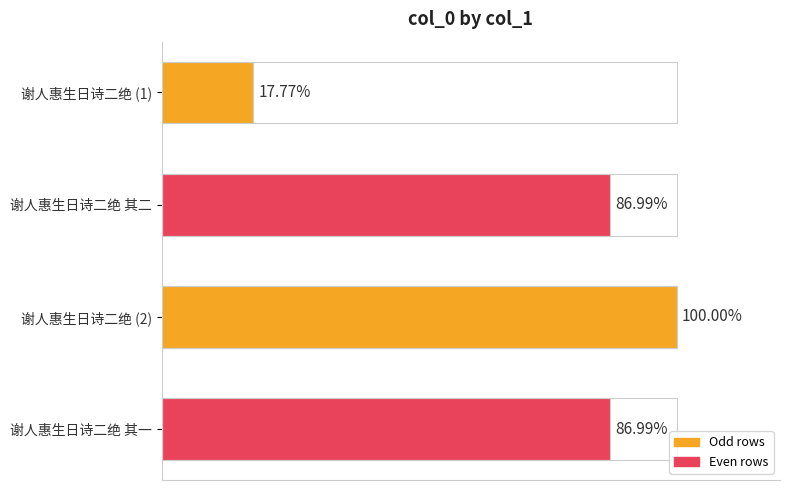

Are the bars horizontal?

Yes